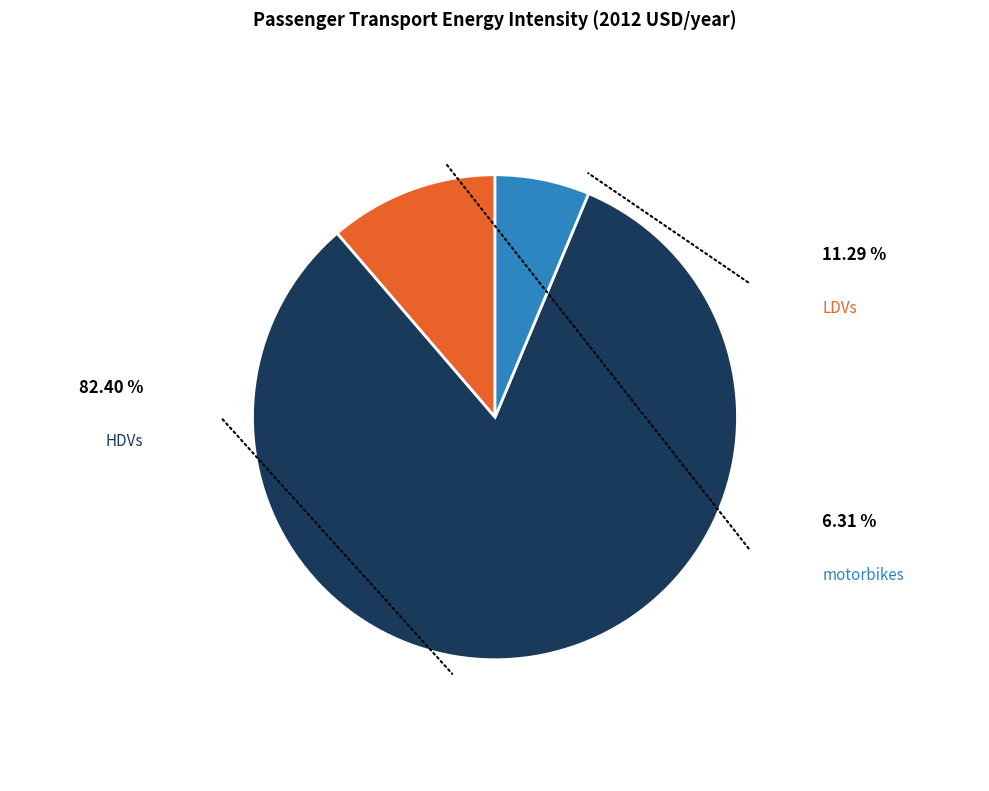

What is the smallest slice in the pie chart?

motorbikes